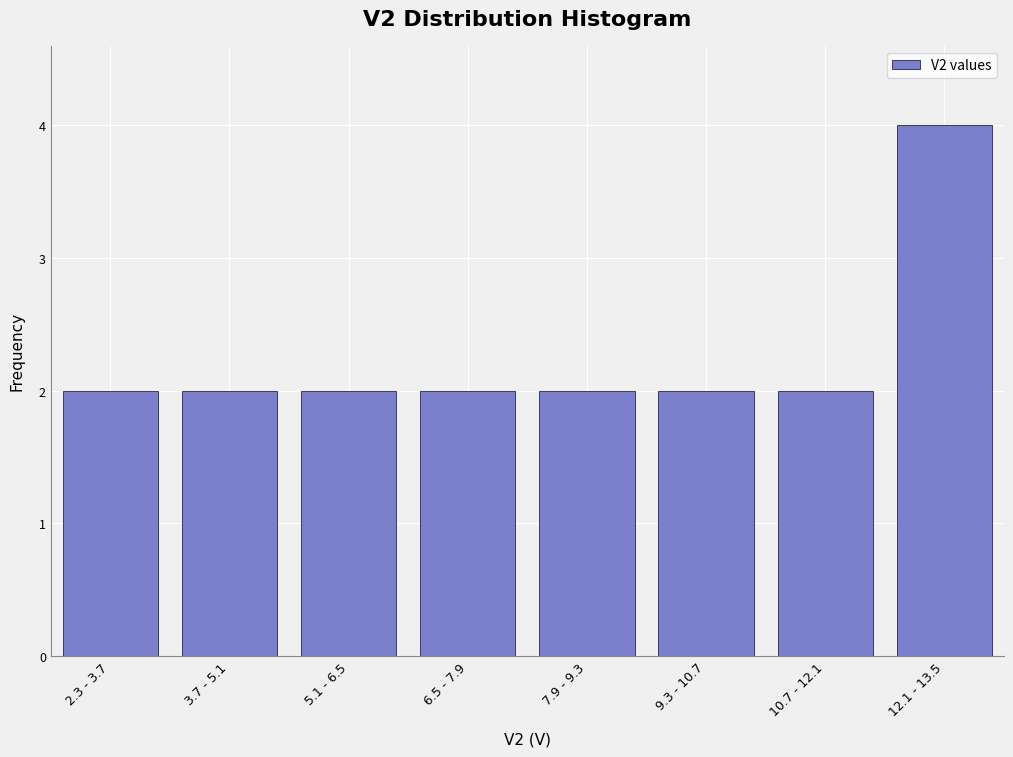

Reading left to right, list all the values displayed in this chart.

2	2	2	2	2	2	2	4